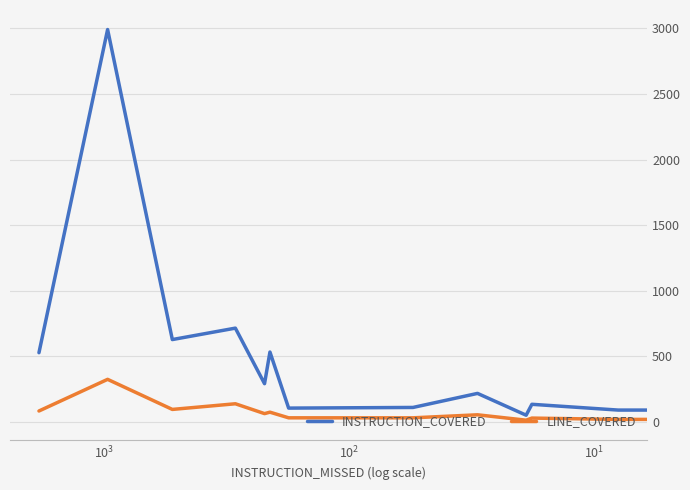

What is the difference between the maximum and second lowest values in the INSTRUCTION_COVERED series?

2898